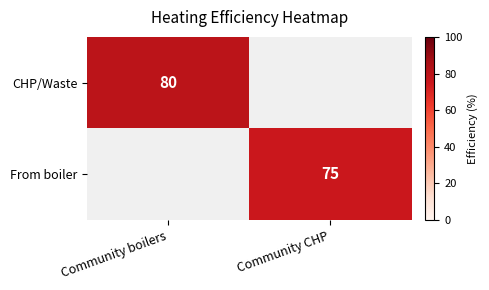

Which has a higher value, Community boilers or Community CHP?

Community boilers